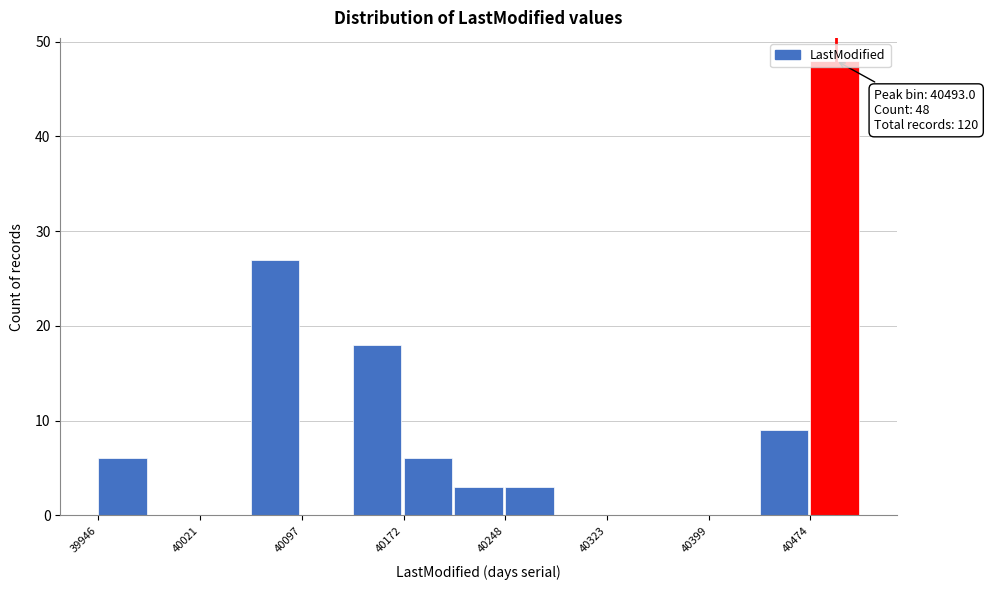

Around what value on the x-axis is the tallest bar? Give the approximate position of its centre, as read against the axis.

40490